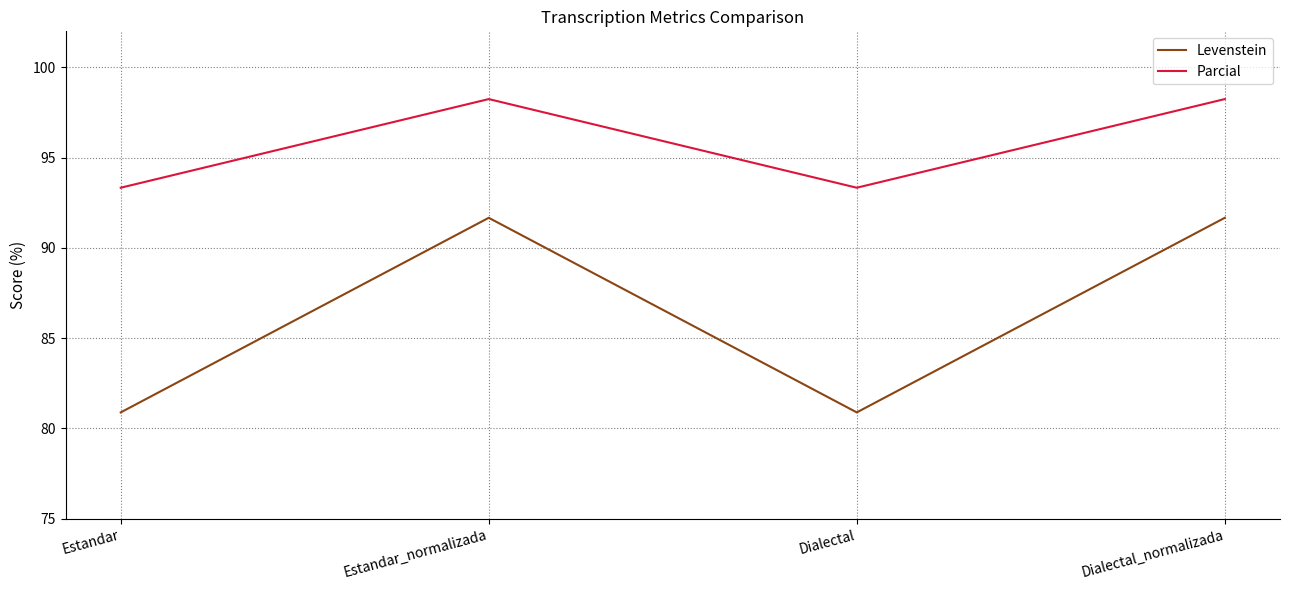

List the series in order of their overall mean, lowest first.

Levenstein, Parcial